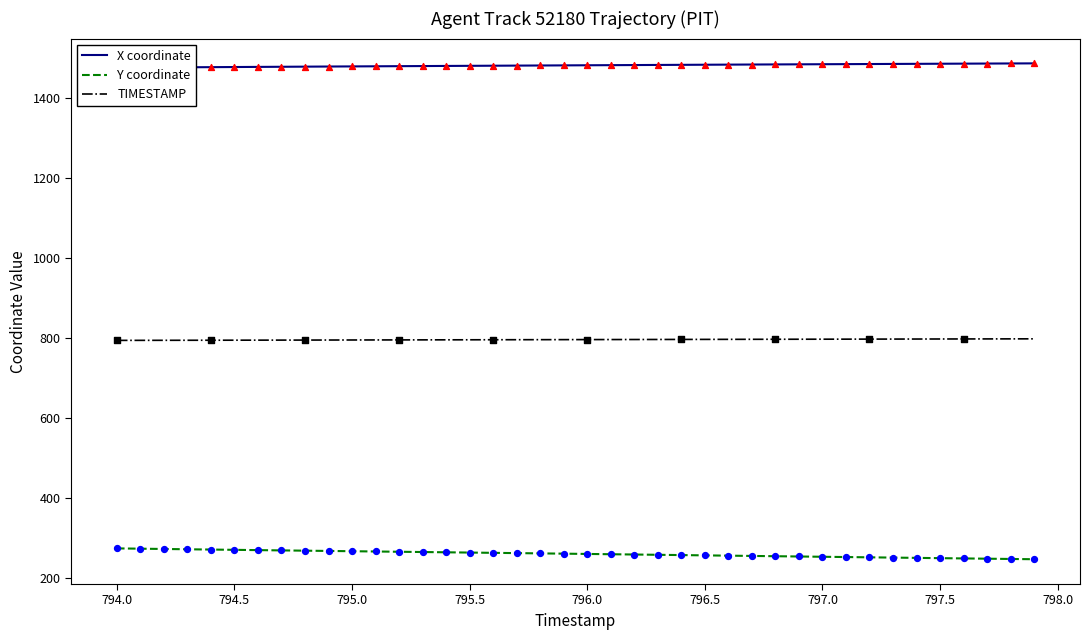

True or false: TIMESTAMP and Y coordinate intersect in this chart.

False